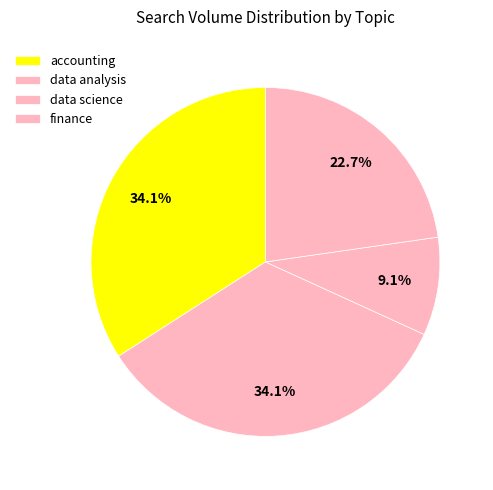

To the nearest percent, what is the difference between the largest and smallest slice percentages?

25%